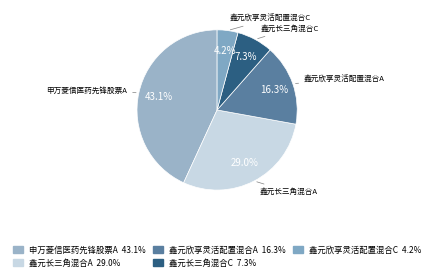

How many segments does this pie chart have?

5